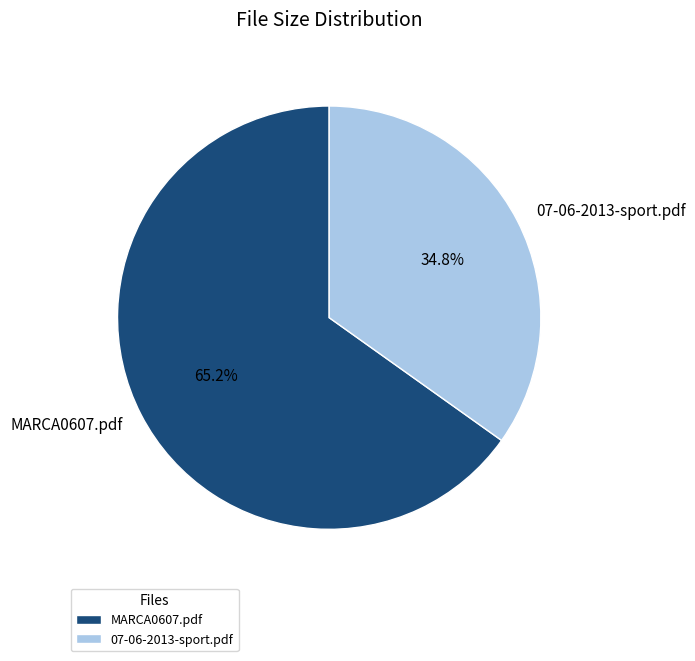

Which slice is the largest?

MARCA0607.pdf